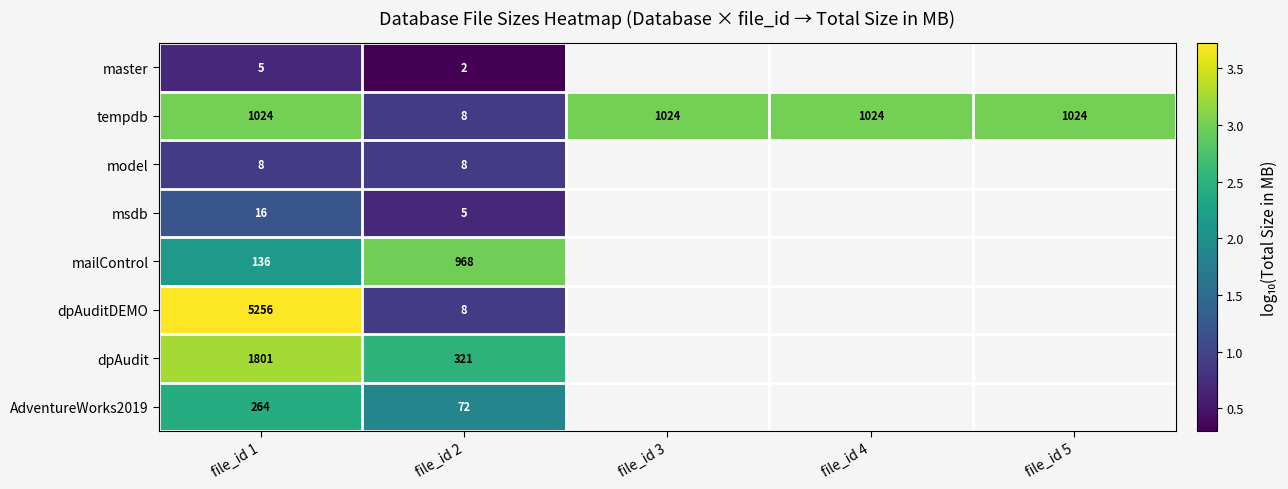

Is the value of msdb at file_id 1 greater than the value of tempdb at file_id 5?

No